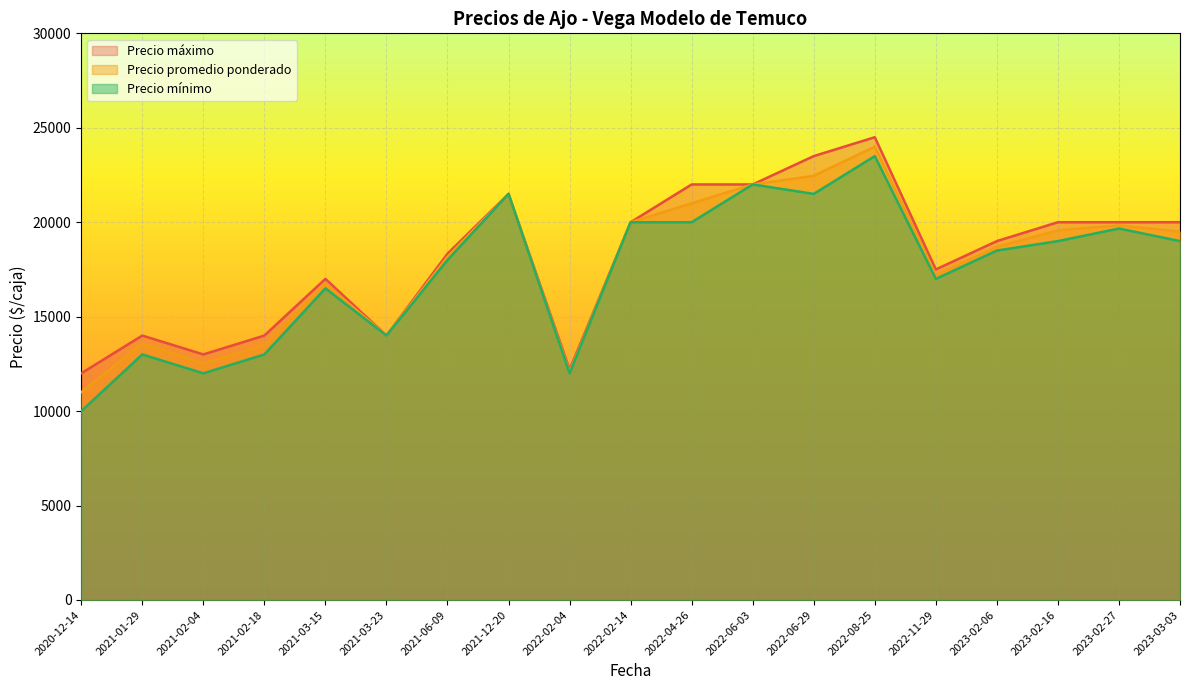

Which category has the lowest value across all series?

2020-12-14